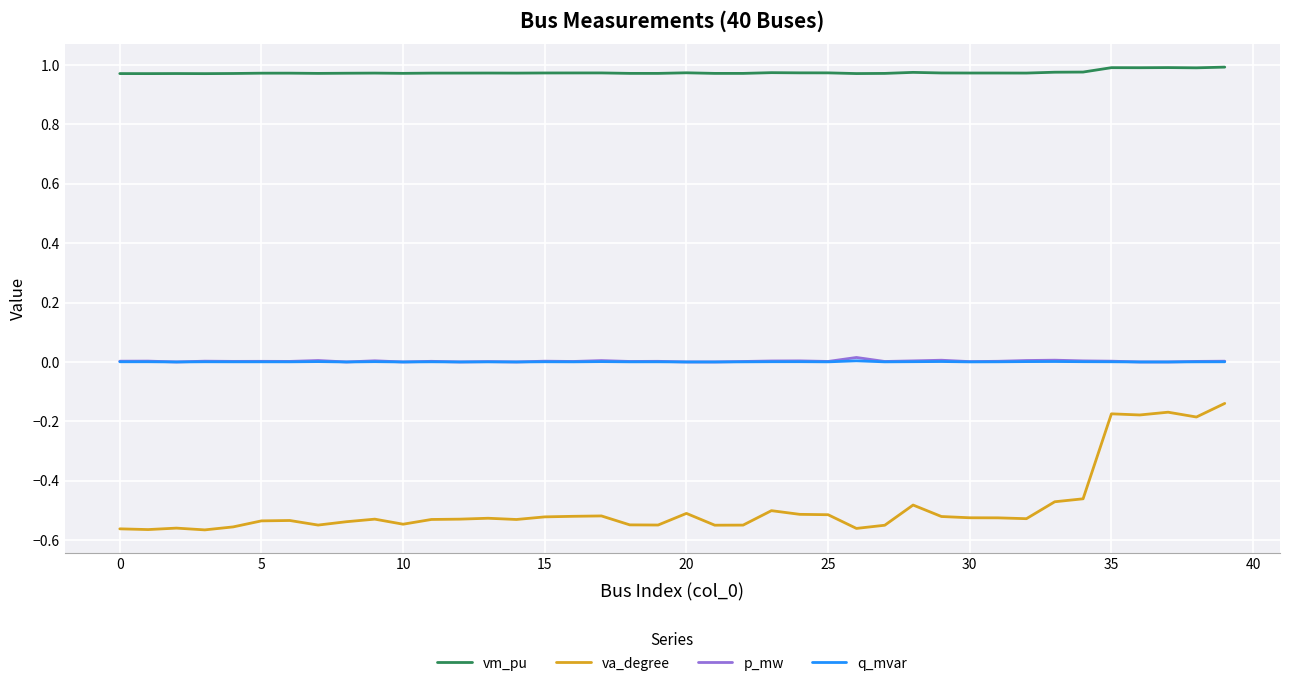

True or false: q_mvar and va_degree cross at least once.

False